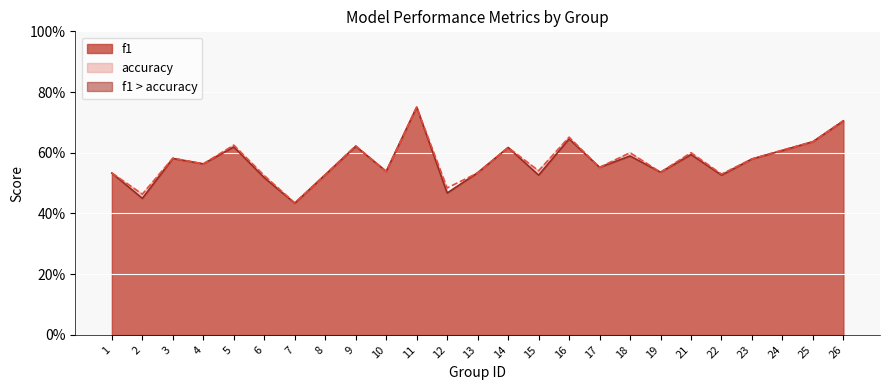

What value does the f1 series have at 21?

0.6